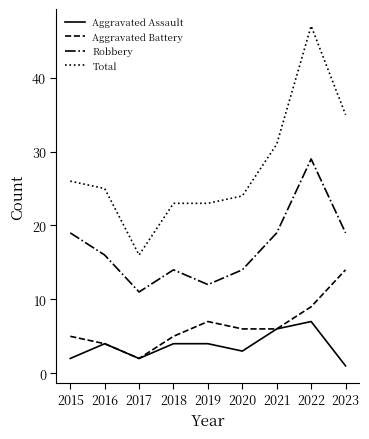

Is the value of Robbery at 2017 greater than the value of Total at 2018?

No